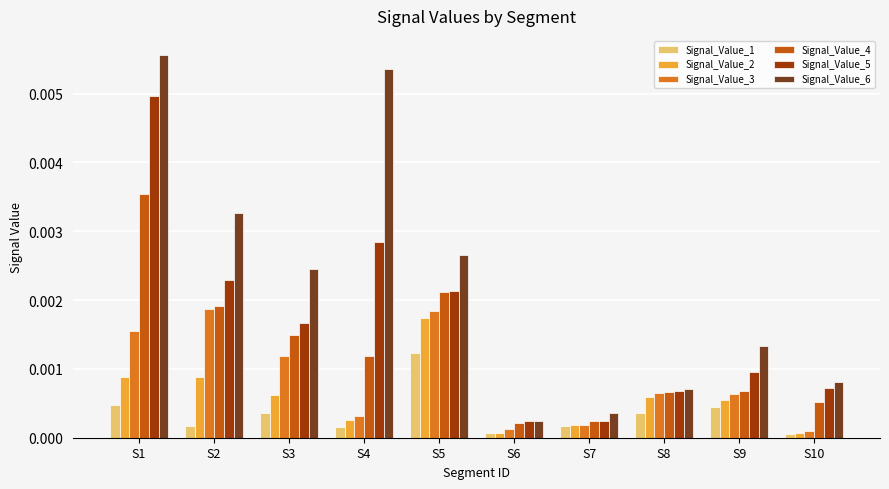

How many categories are shown in the chart?

10